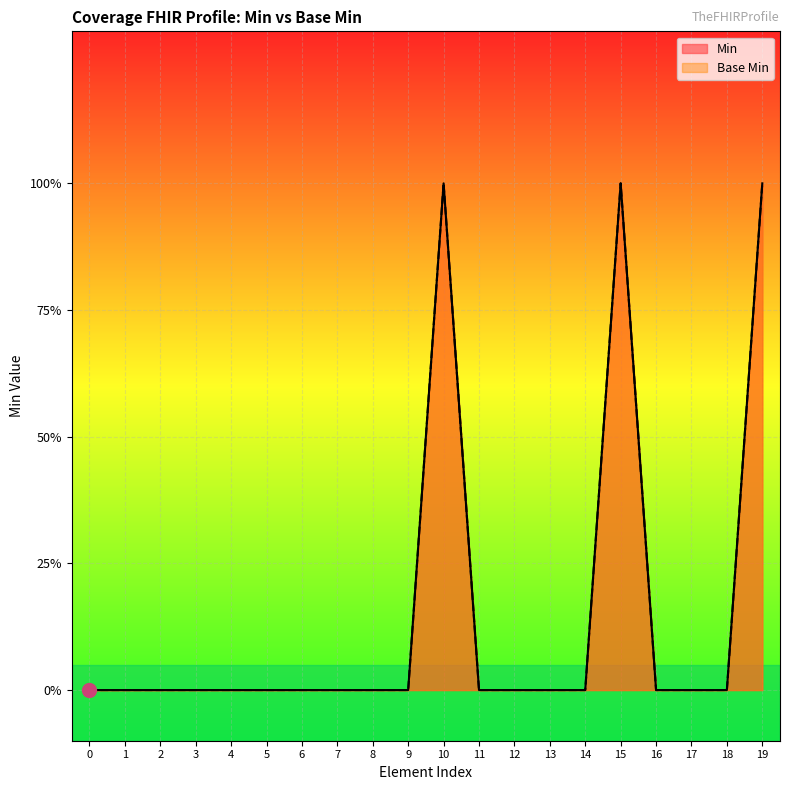

List the series in order of their peak value, highest first.

Min, Base Min